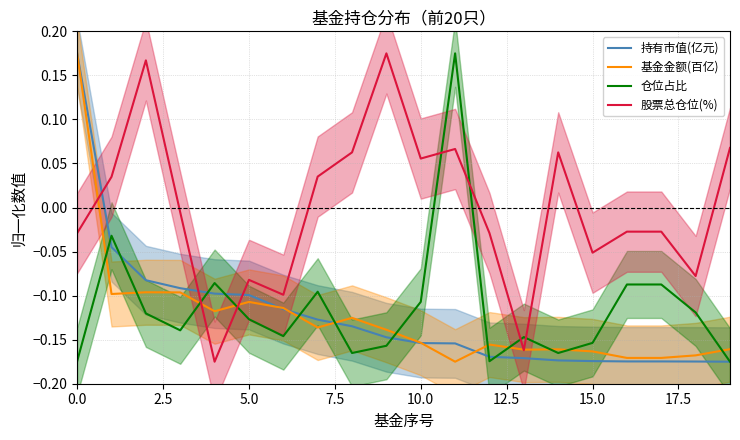

True or false: 股票总仓位(%) and 持有市值(亿元) cross at least once.

True